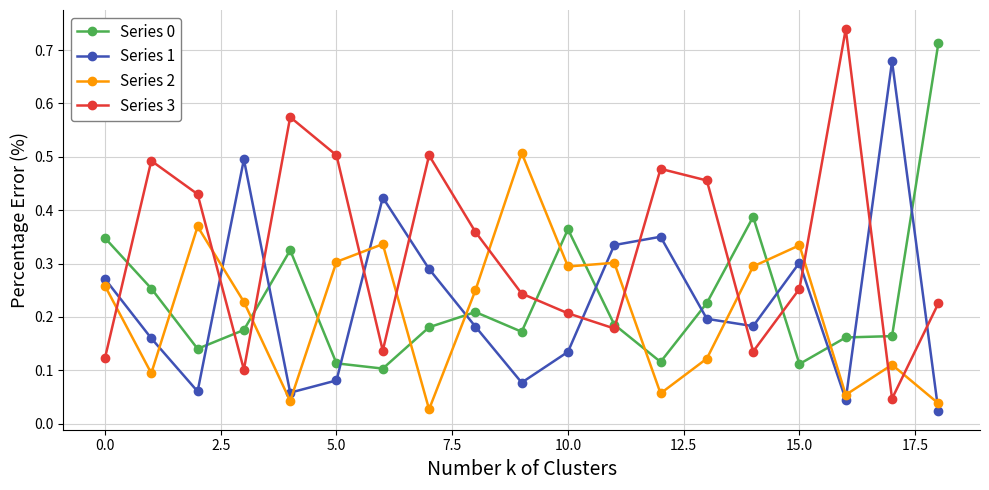

True or false: Series 3 and Series 1 intersect in this chart.

True